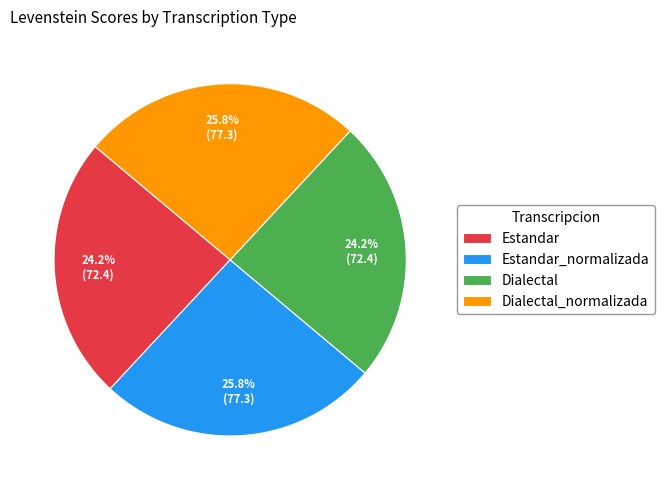

To the nearest percent, what is the combined percentage of Estandar and Dialectal?

48%